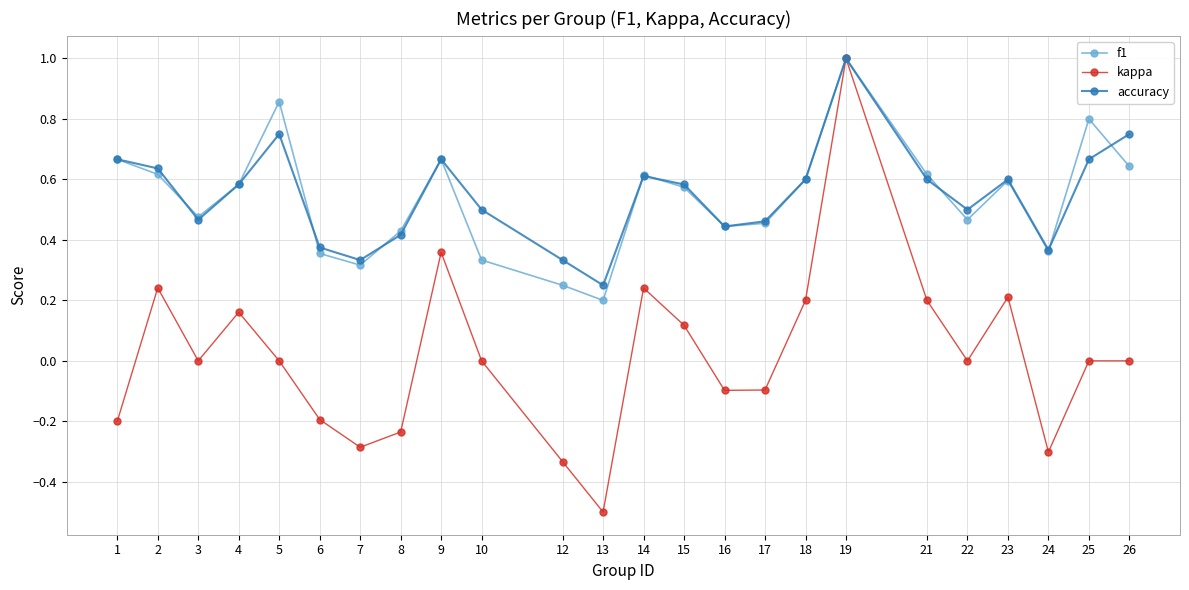

Between 5 and 17, which series saw the biggest shift?

f1